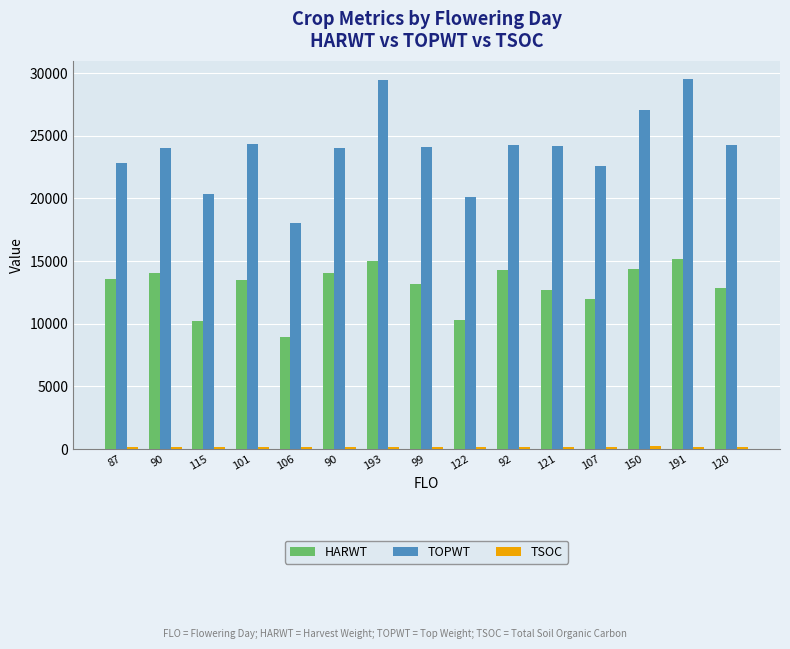

How many values in the TOPWT series are below 24085?

7